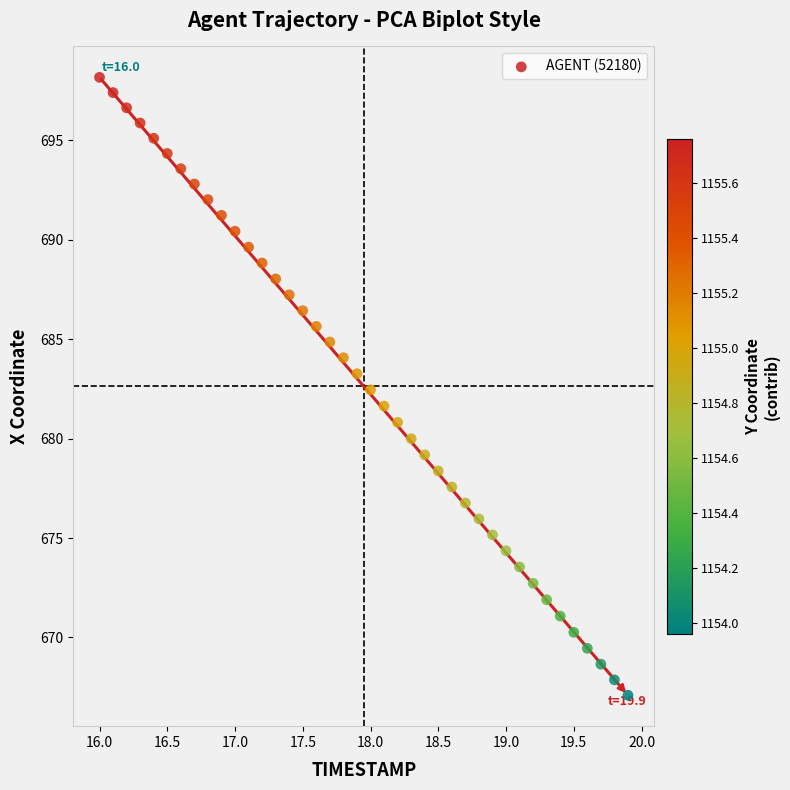

What is the range of Y values (max minus min)?

31.1